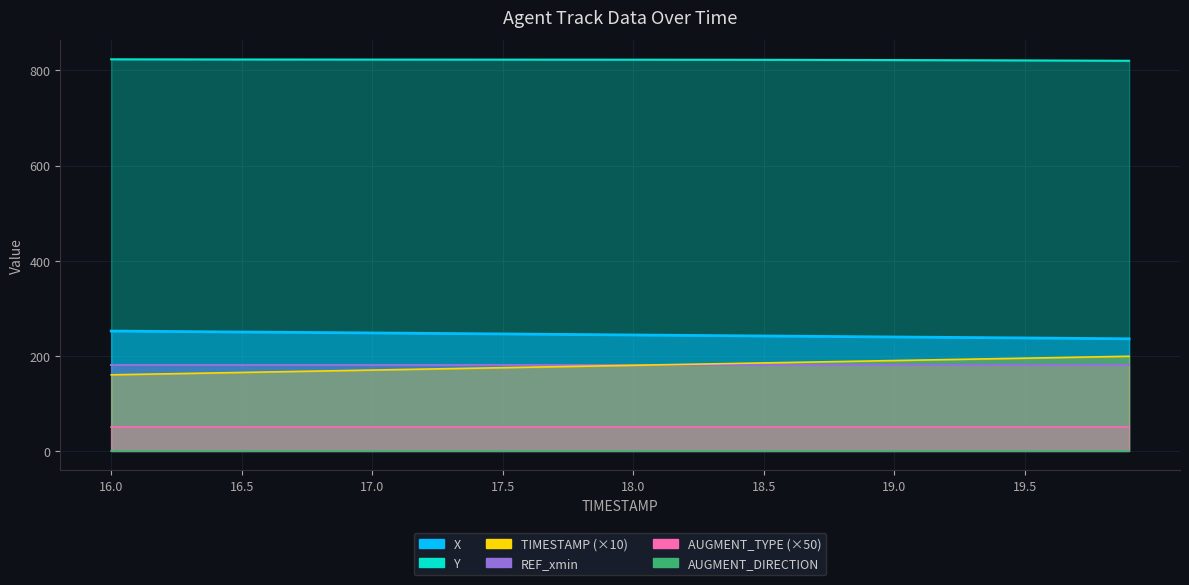

What position from the left is 17.9?

20